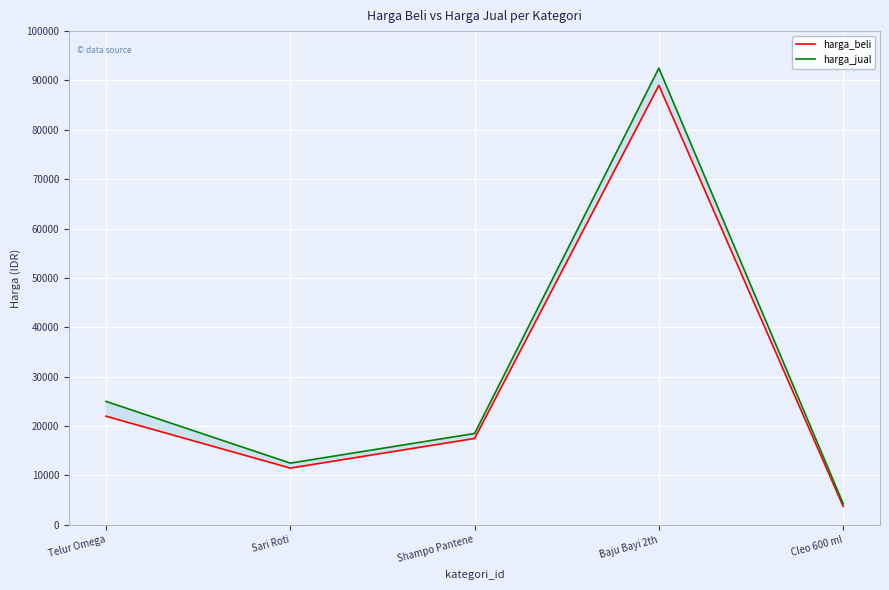

What is the label of the 2nd point from the right?

Baju Bayi 2th